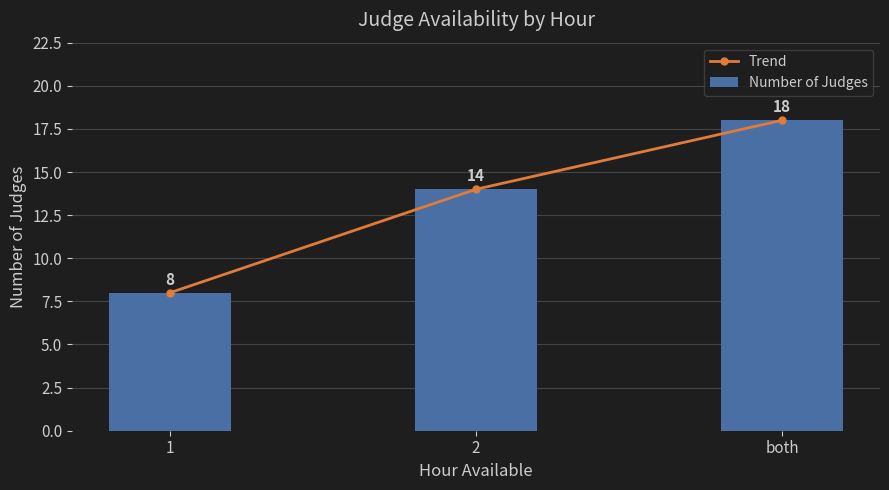

Which series has the largest total across all categories?

Trend